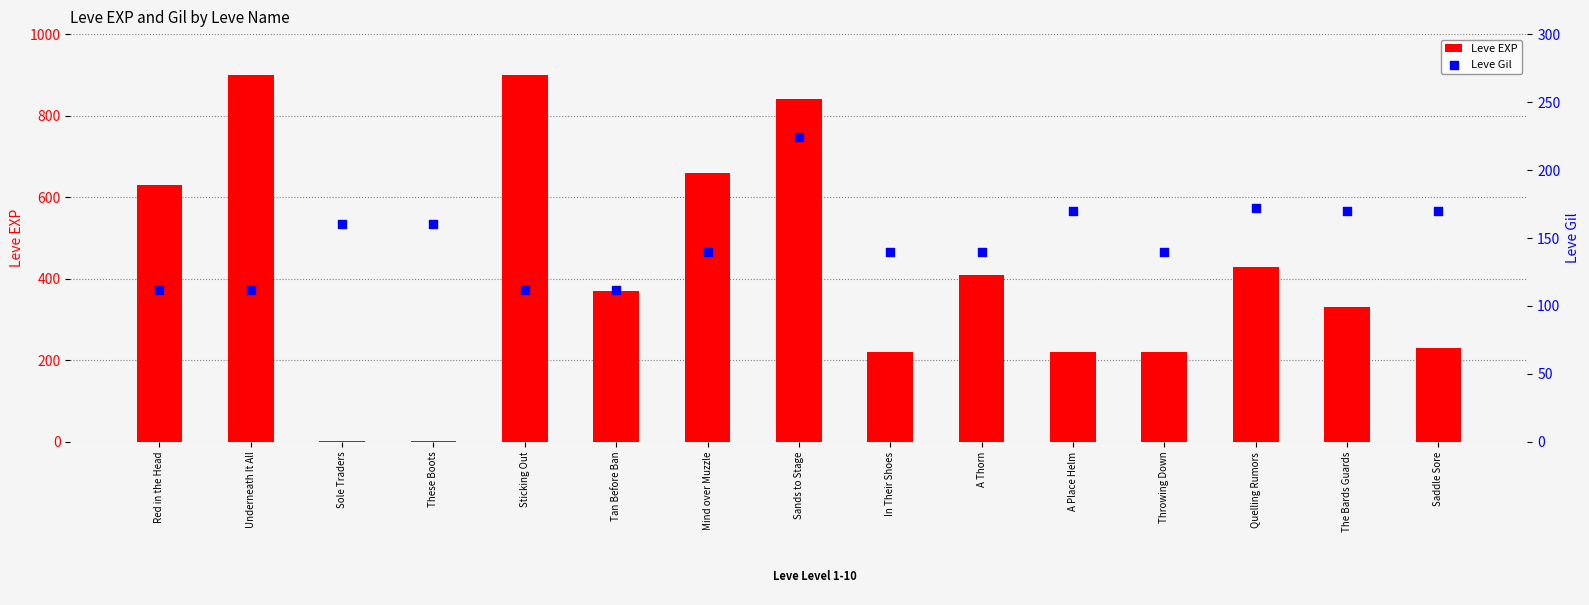

Is the value of Leve Gil at Saddle Sore greater than the value of Leve EXP at Red in the Head?

No